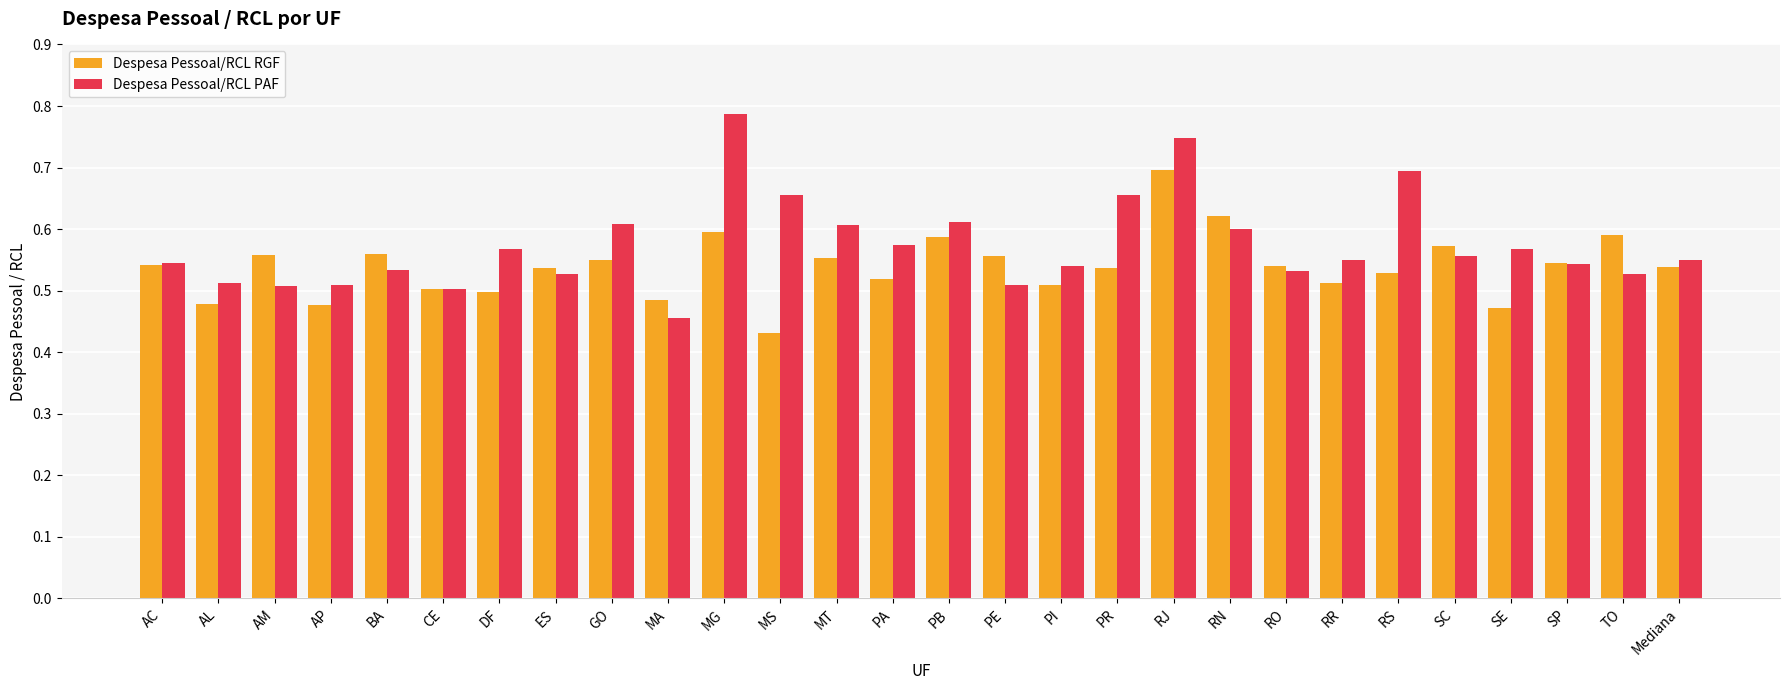

Which series has the largest total across all categories?

Despesa Pessoal/RCL PAF